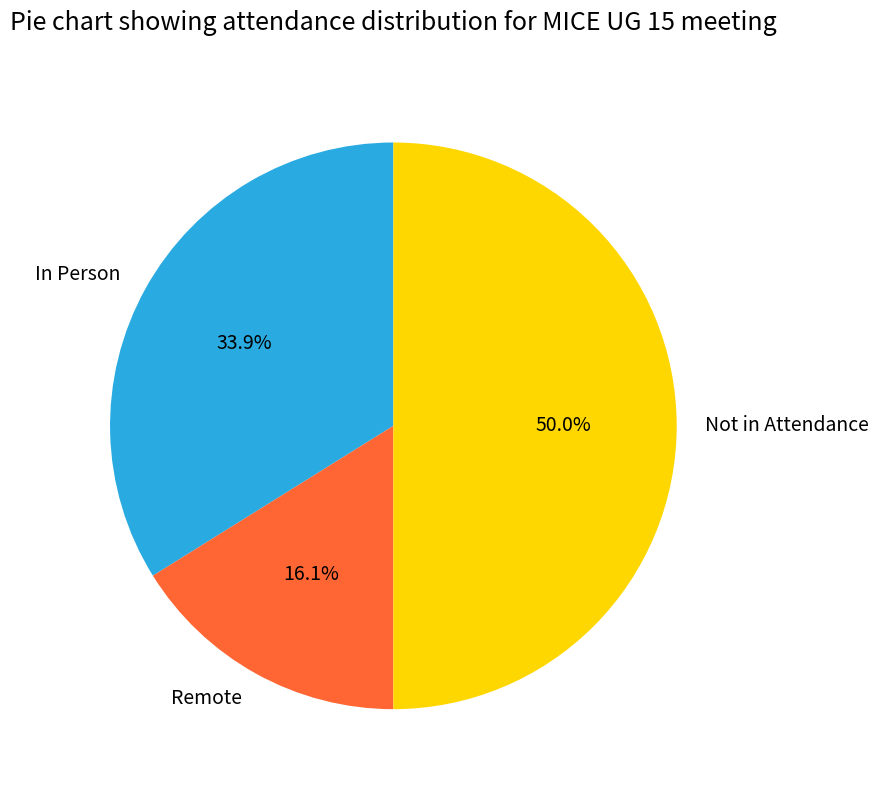

Approximately how many times larger is the value at Not in Attendance compared to Remote?

3.1